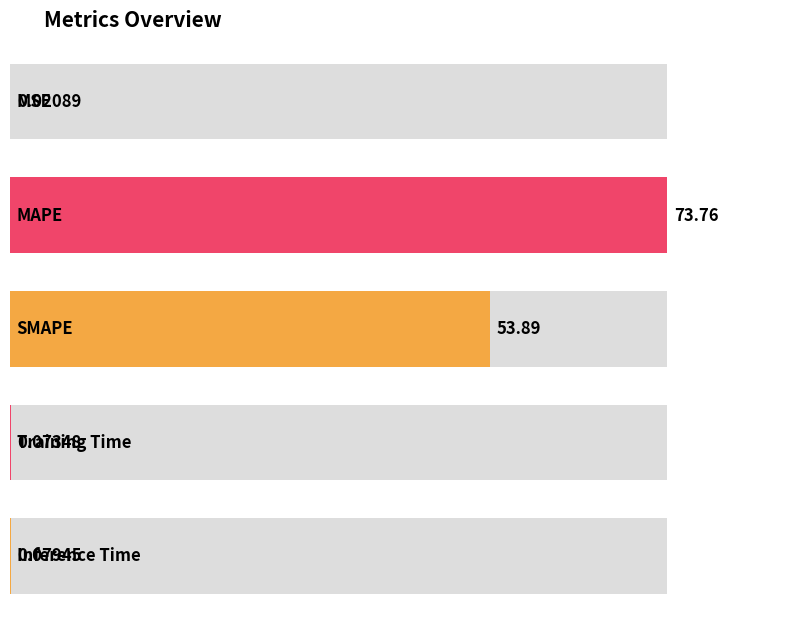

What is the average value?

25.6